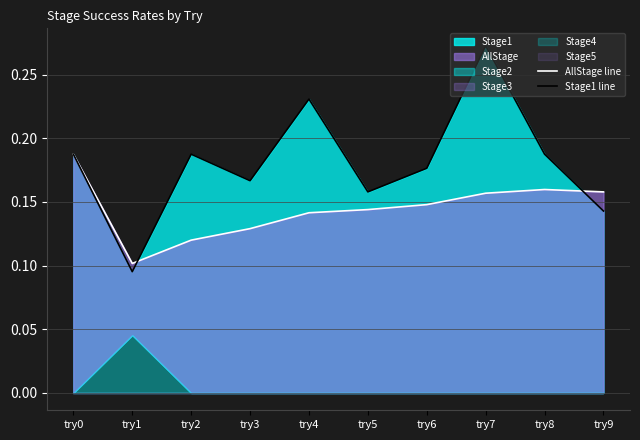

What is the average value of the AllStage line series?

0.1